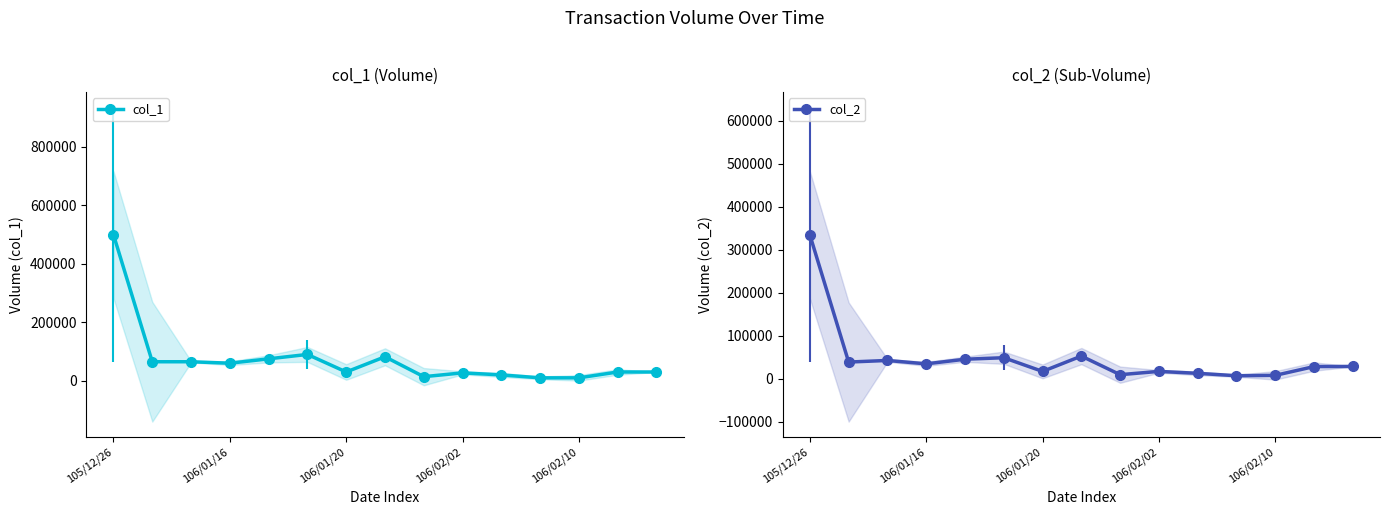

How many lines are shown in the chart?

2